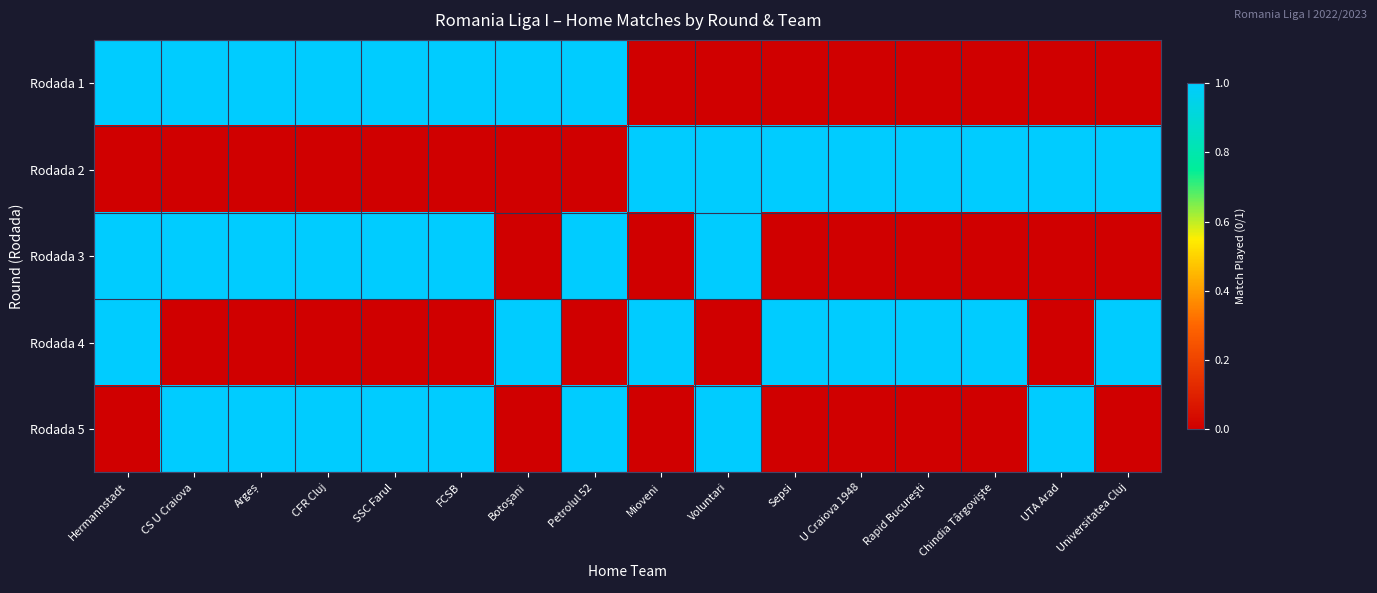

Between Botoşani and Chindia Târgovişte, which is larger?

Botoşani